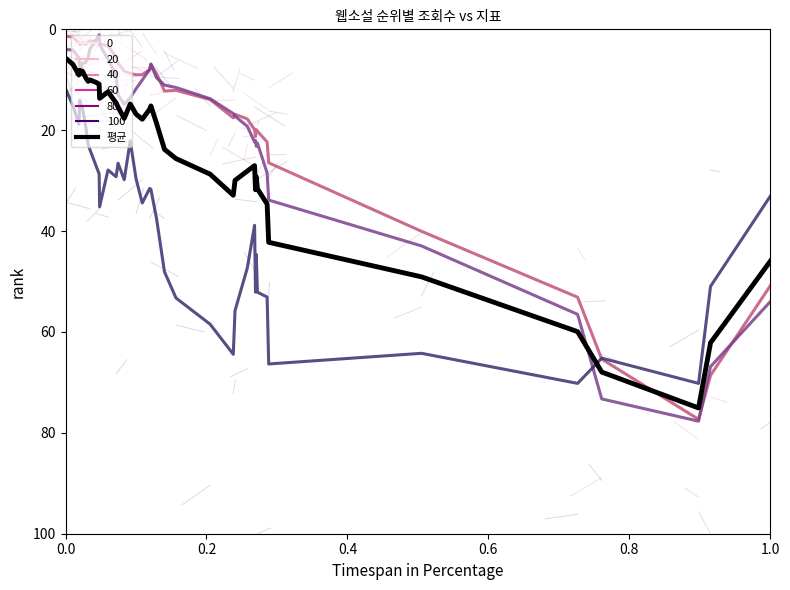

What is the greatest value displayed?

77.7